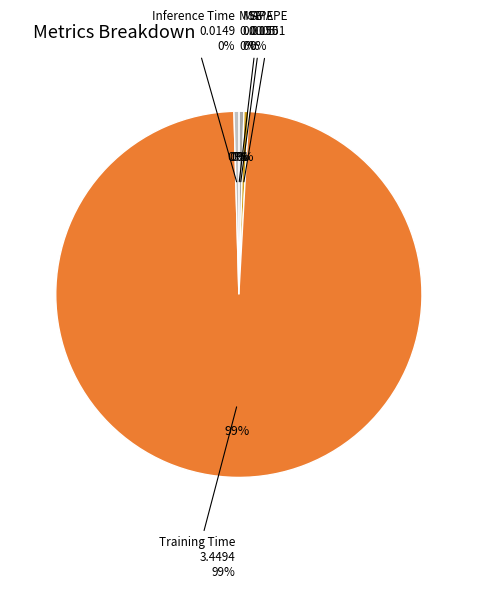

Is it true that MAPE is 0% of the pie?

True